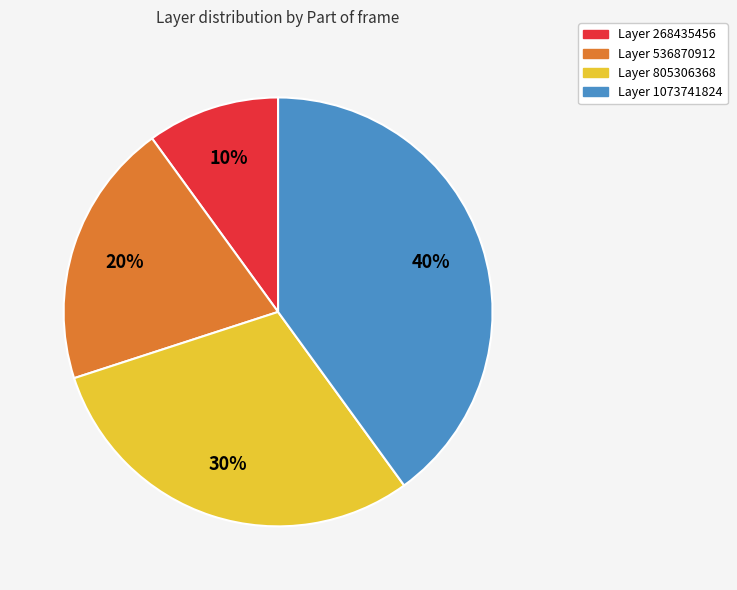

Is there any slice that represents more than half of the pie?

No